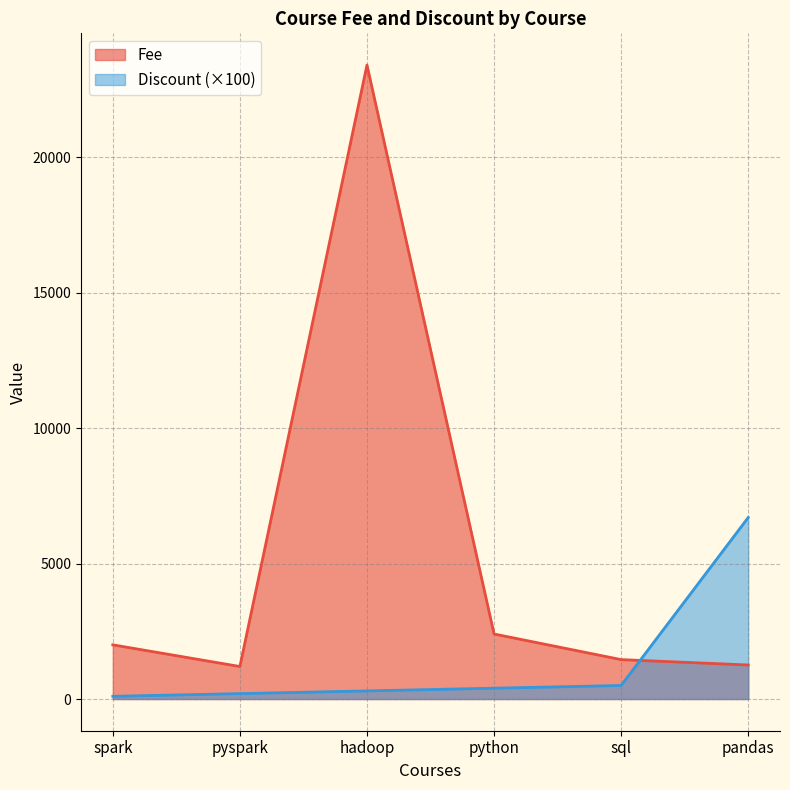

Reading left to right, what are all the values shown in this chart?

Fee: 2000	1200	23400	2400	1455	1256
Discount: 100	200	300	400	500	6700